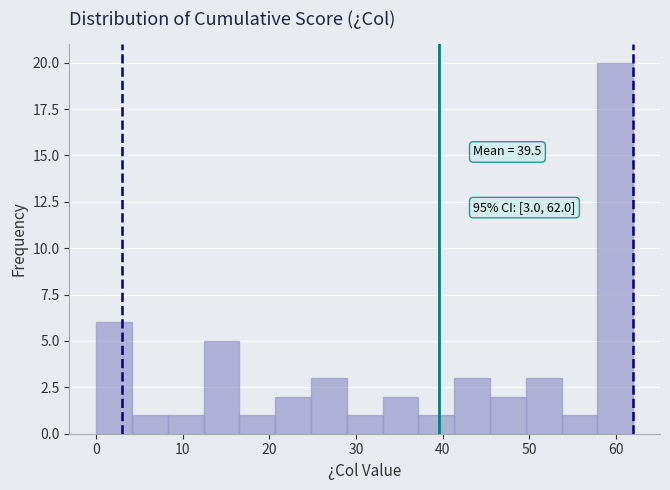

Over which range of the x-axis is the bar tallest?

58 to 62